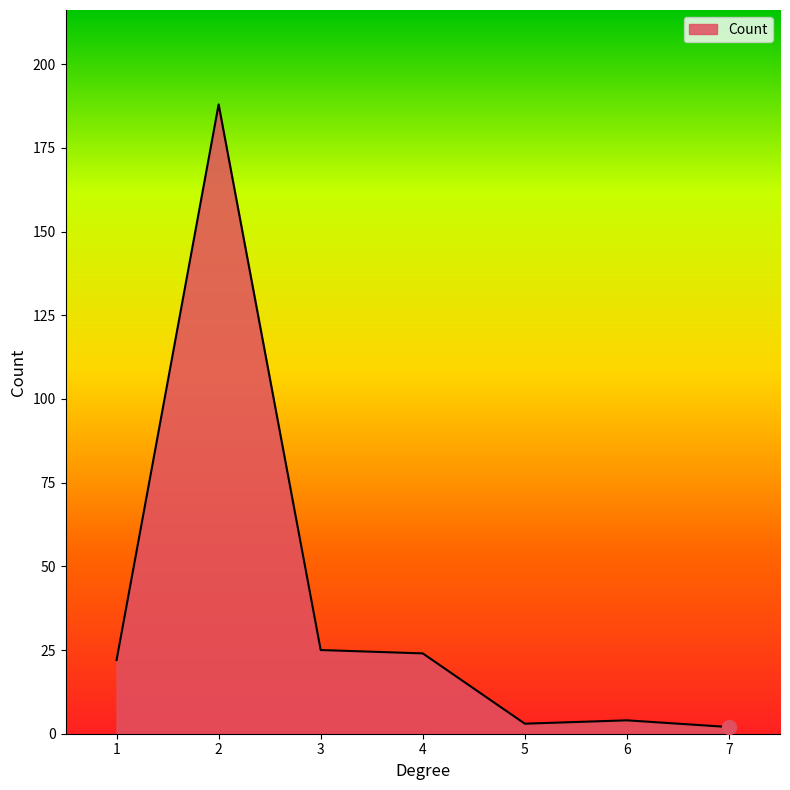

Between 1 and 7, which is larger?

1